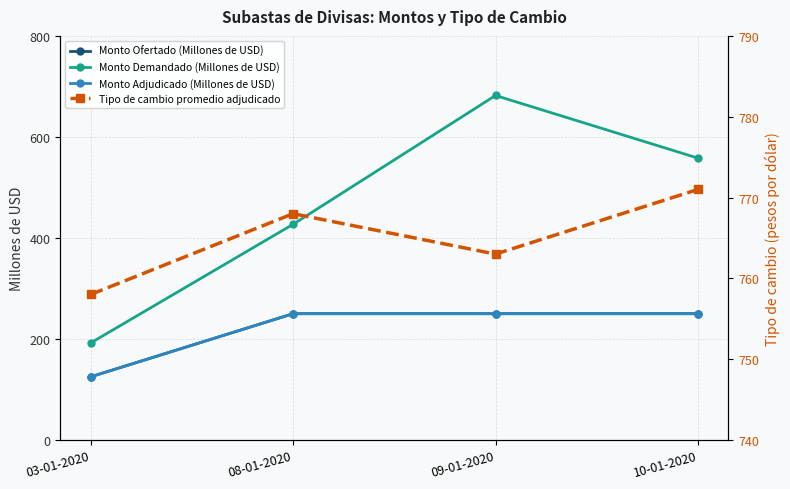

What is the average value of the Monto Ofertado (Millones de USD) series?

219